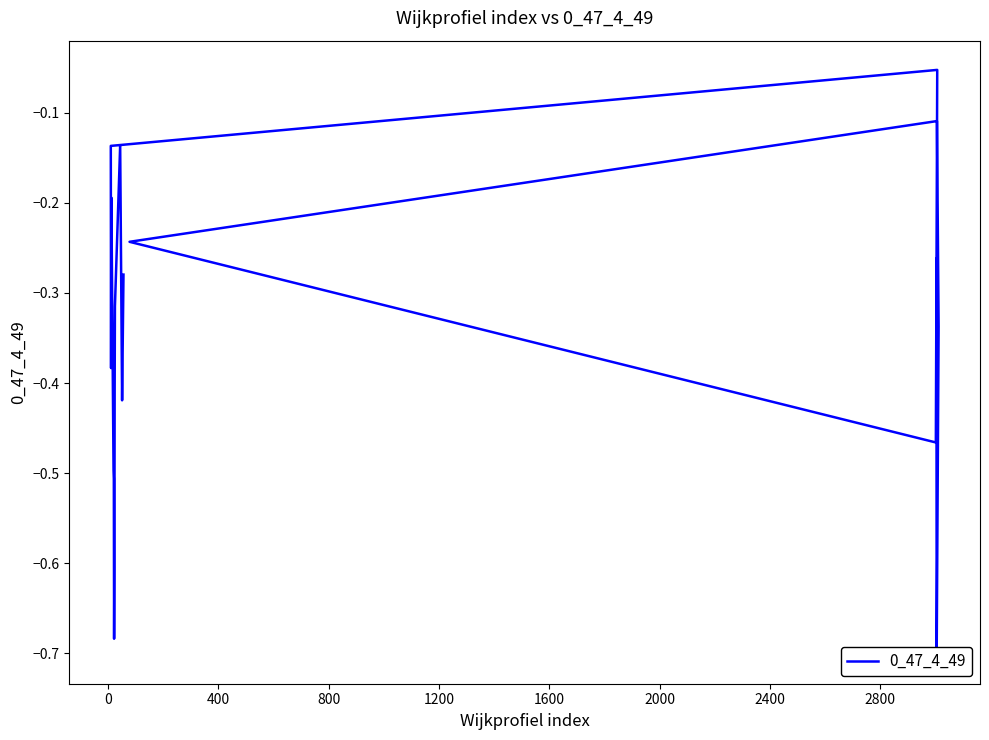

How many lines are shown in the chart?

1